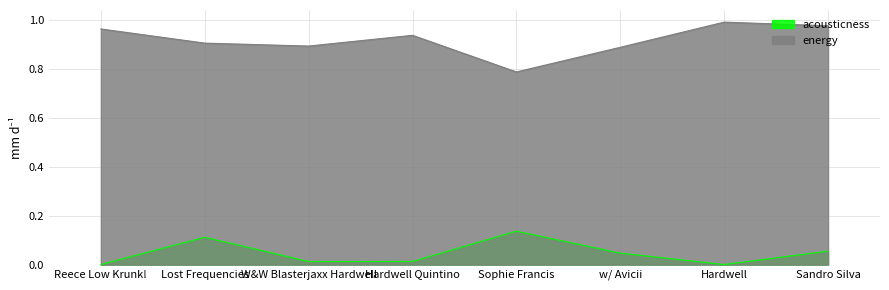

What position from the right is Hardwell?

2